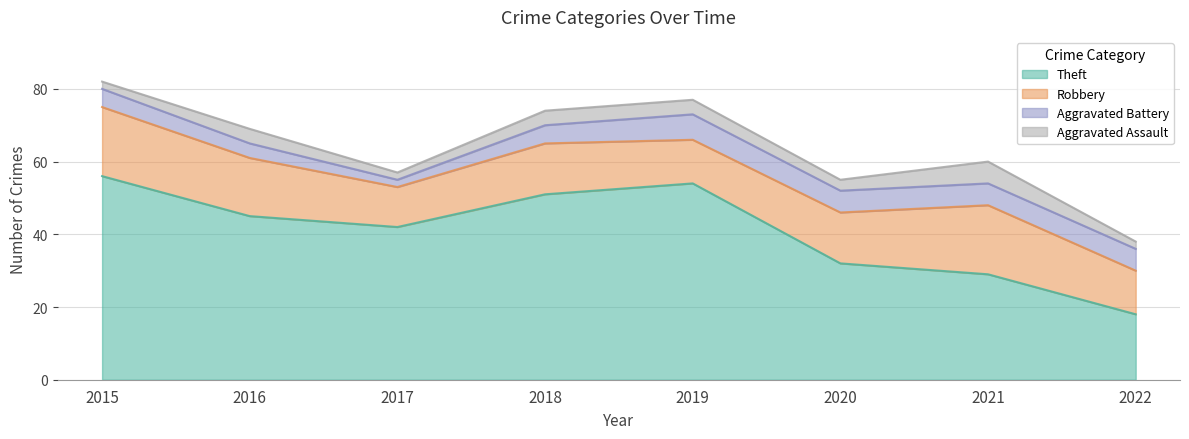

At which label is Theft closest to 37?

2017